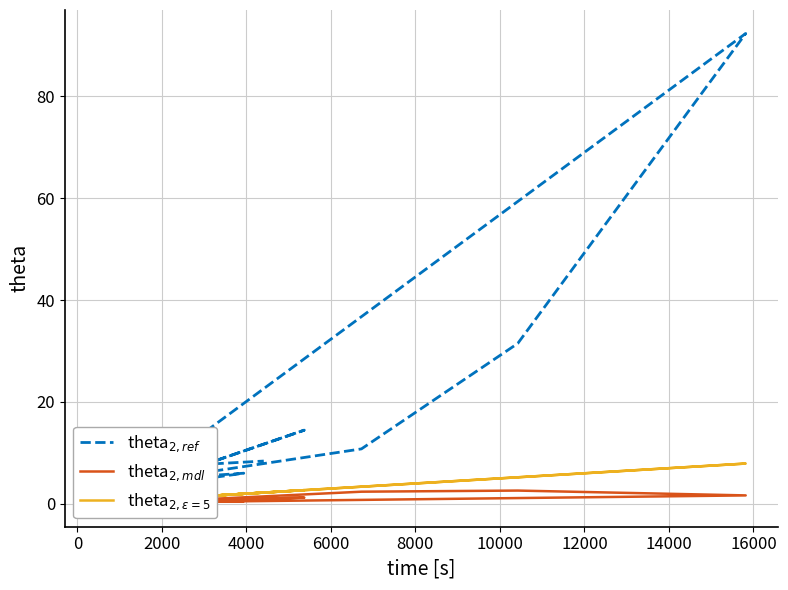

True or false: theta$_{2,\epsilon=5}$ and theta$_{2,mdl}$ cross at least once.

False